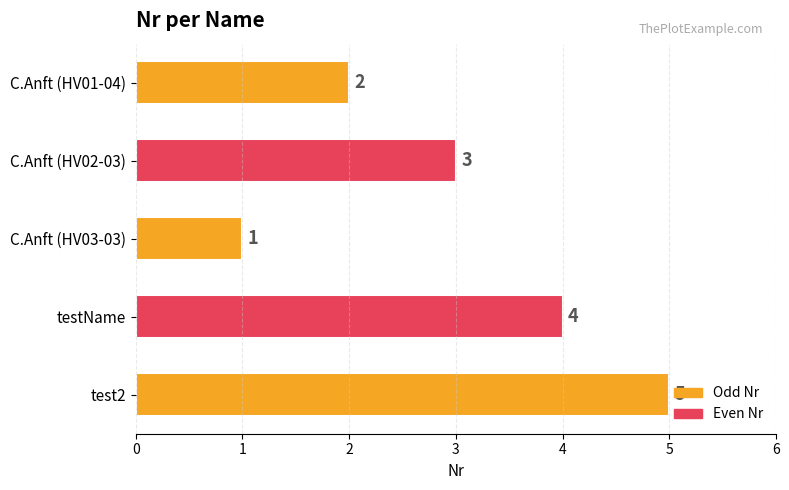

List the labels in order of value, largest first.

test2, testName, C.Anft (HV02-03), C.Anft (HV01-04), C.Anft (HV03-03)